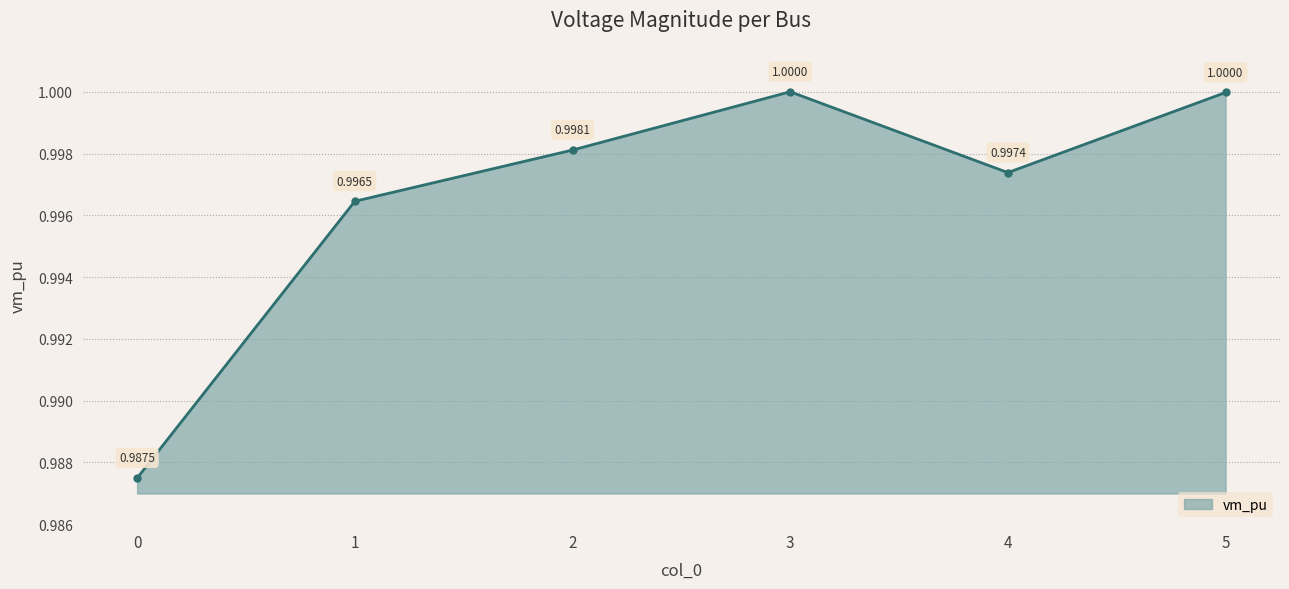

The chart shows a value of 1.7 at 3. True or false?

False